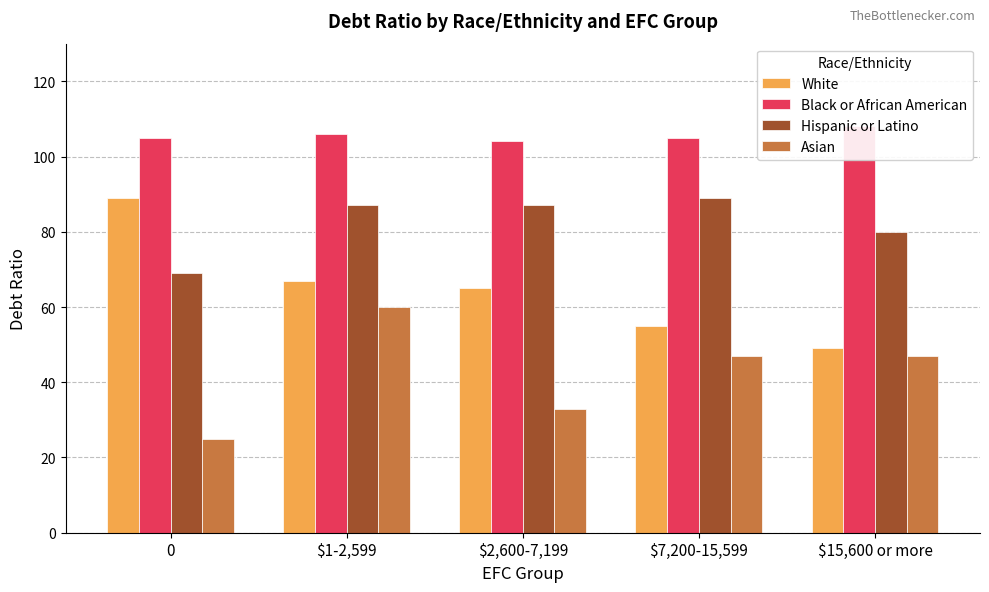

What is the sum of all White values?

325